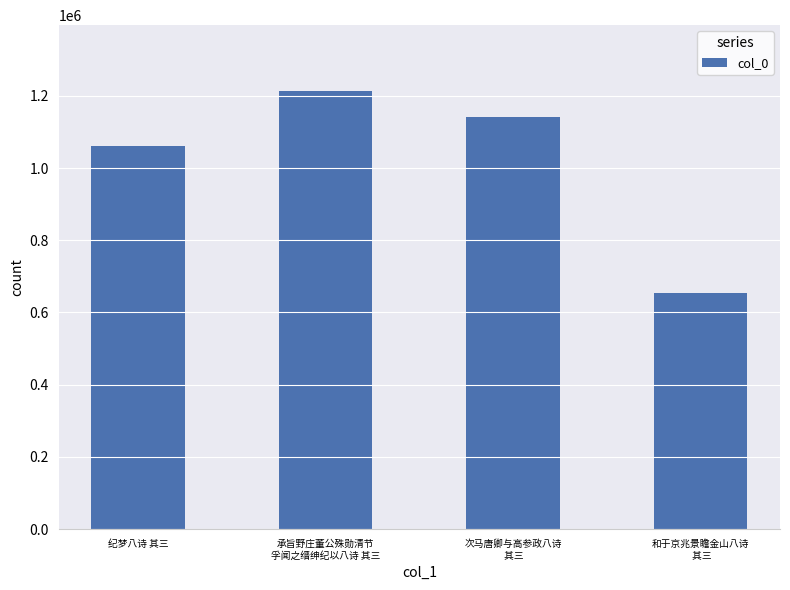

Reading right to left, extract all data points from this chart.

655118	1141854	1213636	1062238